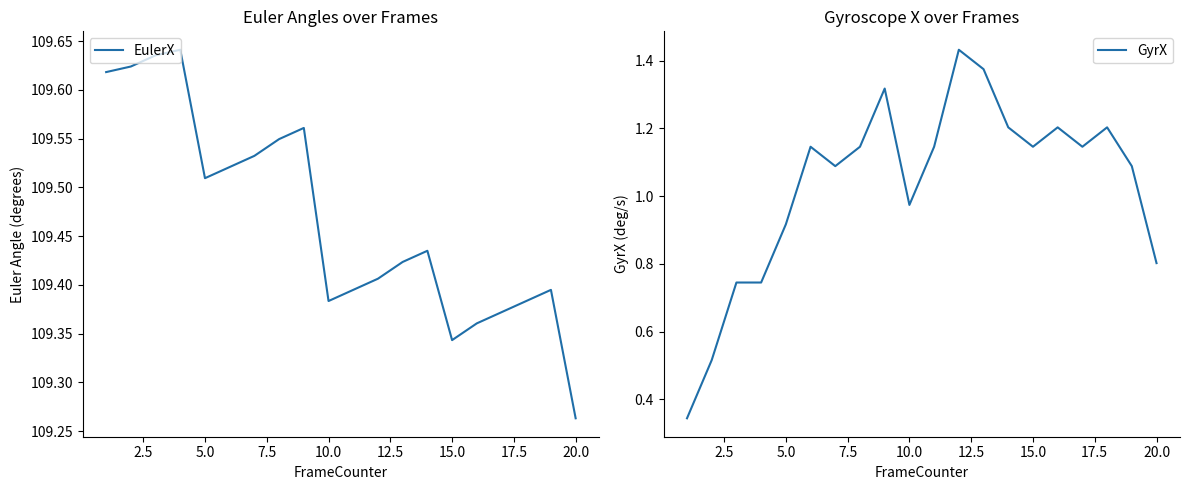

Count the number of categories in the chart.

20